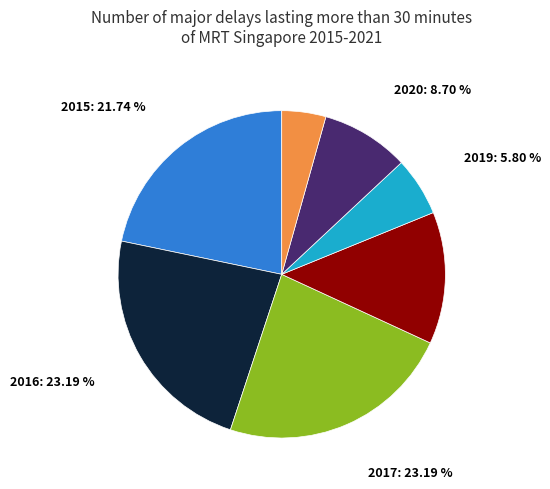

Is it true that 2018 is 5% of the pie?

False